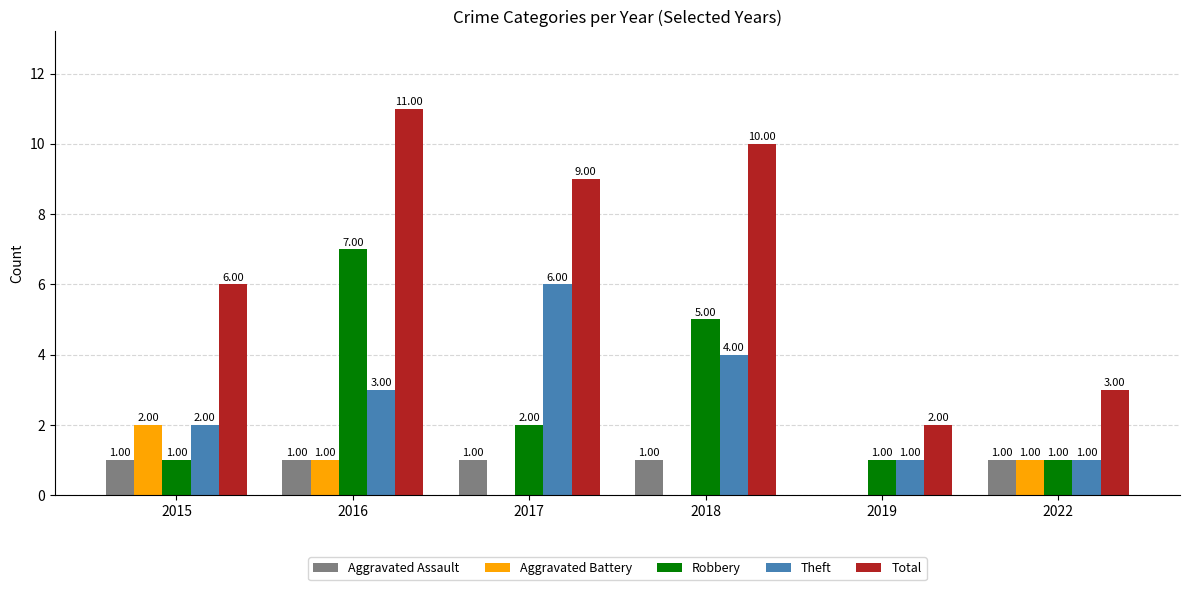

What is the spread (max minus min) of values at 2018?

10